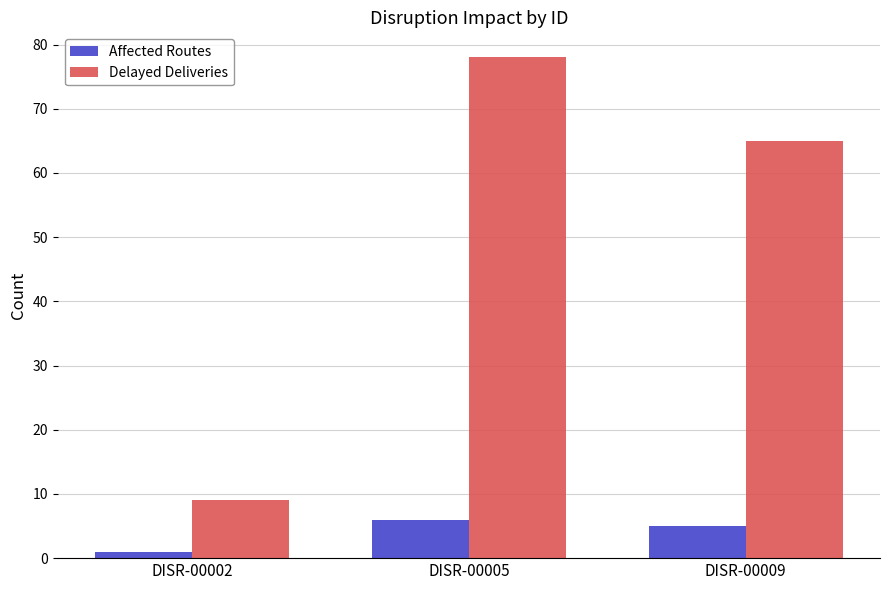

Between DISR-00005 and DISR-00009, which series saw the biggest shift?

Delayed Deliveries